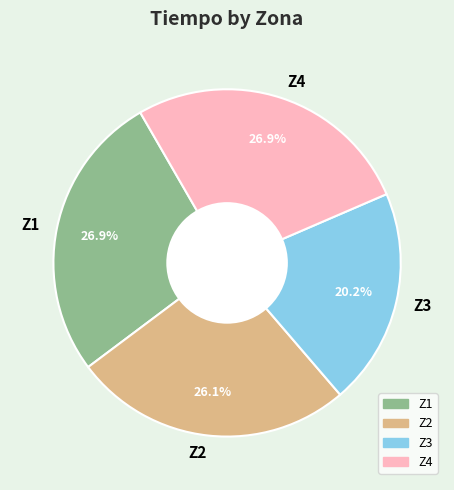

Which category has the smallest portion of the pie?

Z3